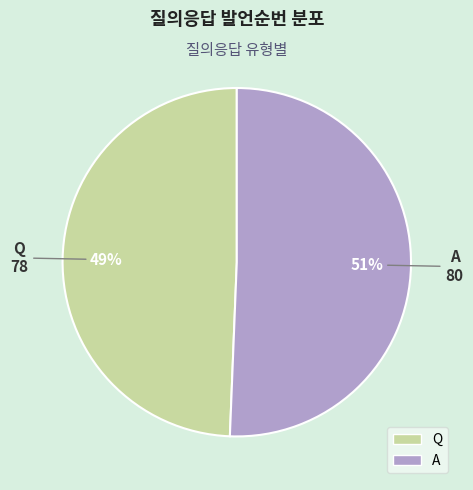

To the nearest percent, what is the average slice percentage?

50%